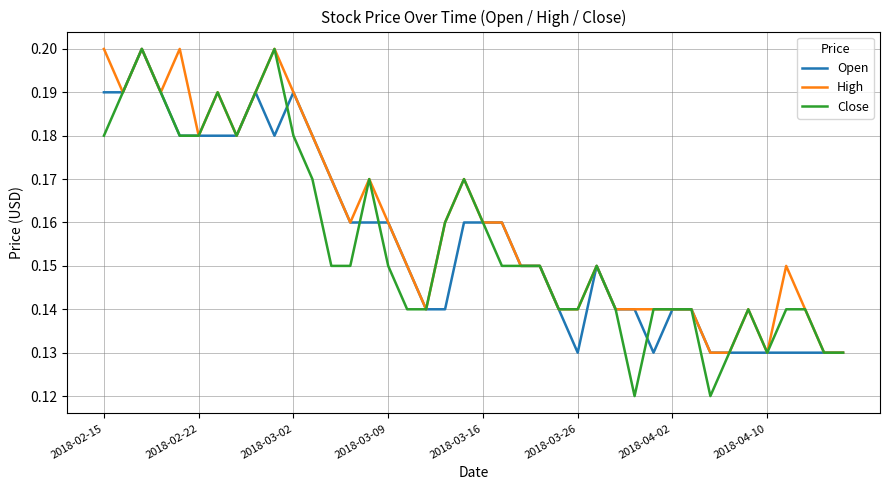

Which series has the largest range (max minus min)?

Close